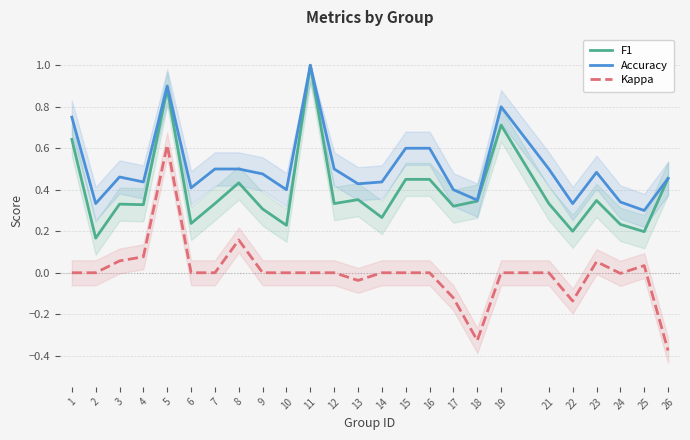

Is it true that Accuracy equals 0.8 at 1?

True